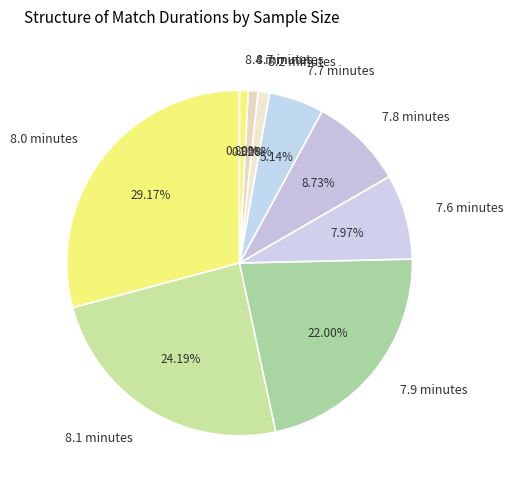

Count the number of slices in the pie.

9